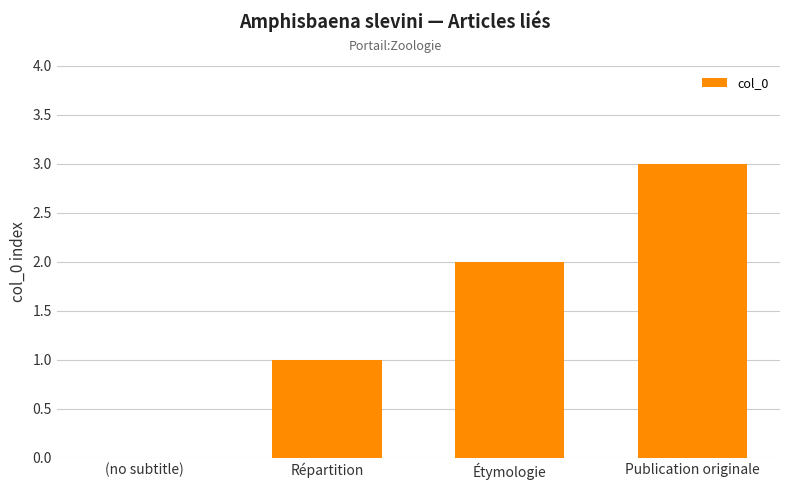

Reading left to right, extract all data points from this chart.

(no subtitle)=0	Répartition=1	Étymologie=2	Publication originale=3